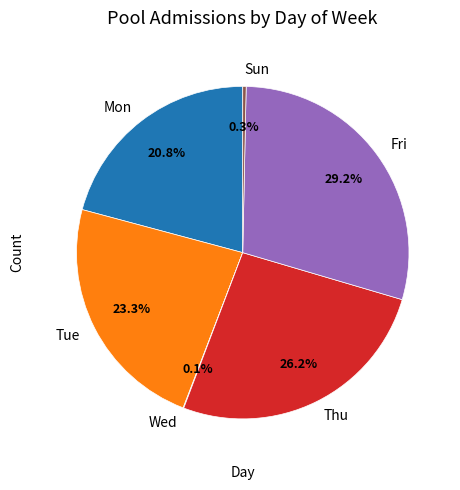

Combined, do Fri and Sun account for over 50%?

No